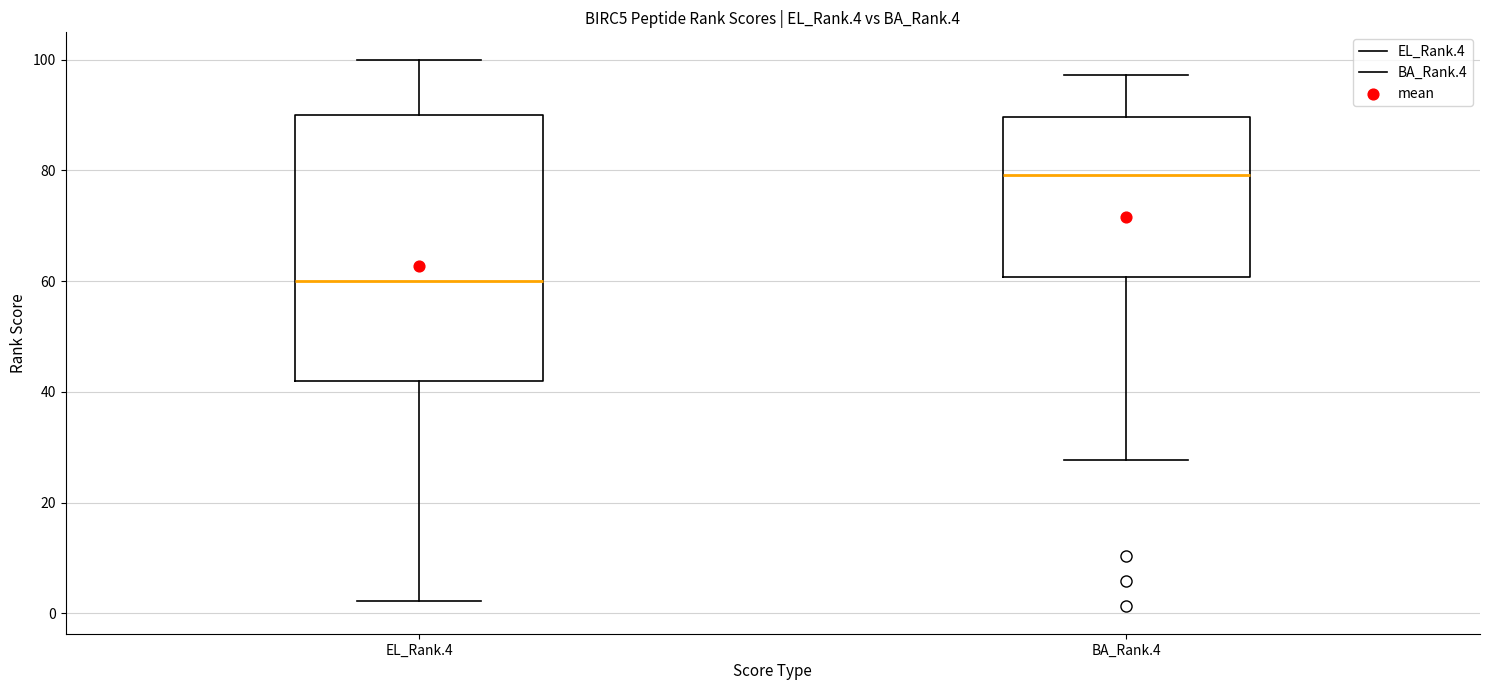

Which box has the lowest median line?

EL_Rank.4